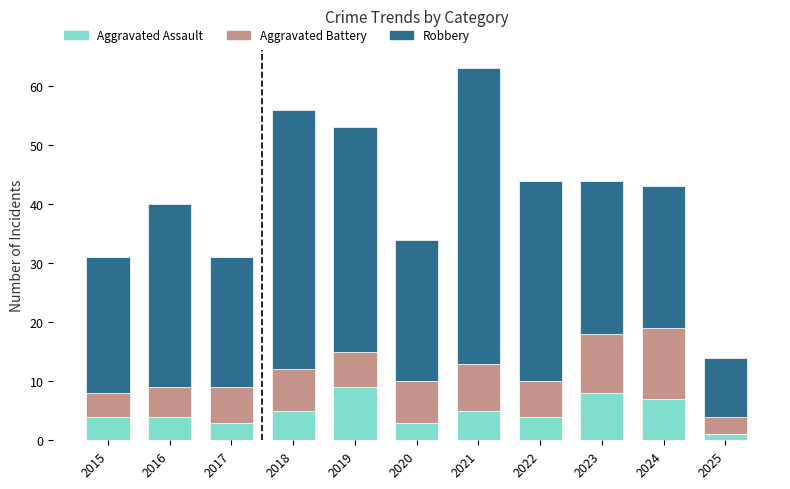

What is the average value of the Aggravated Assault series?

5